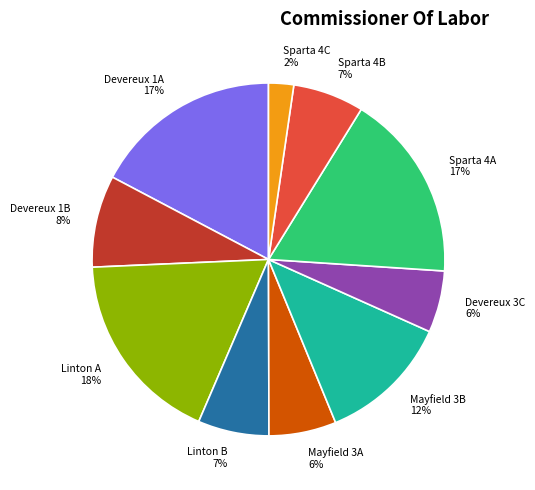

Does Mayfield 3B account for over 50% of the chart?

No